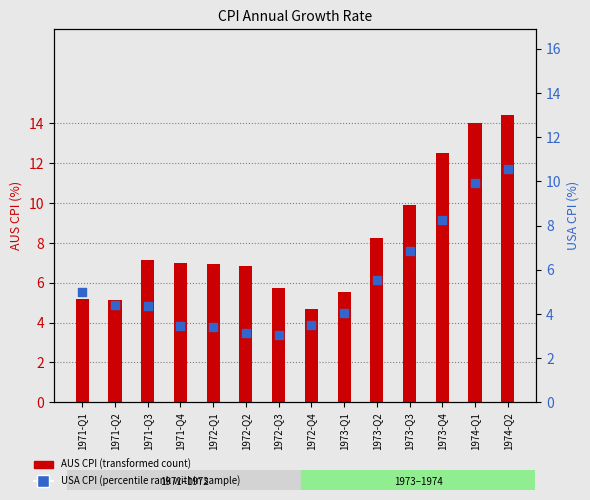

What are all the series names shown in the legend?

AUS CPI (transformed count), USA CPI (percentile rank)